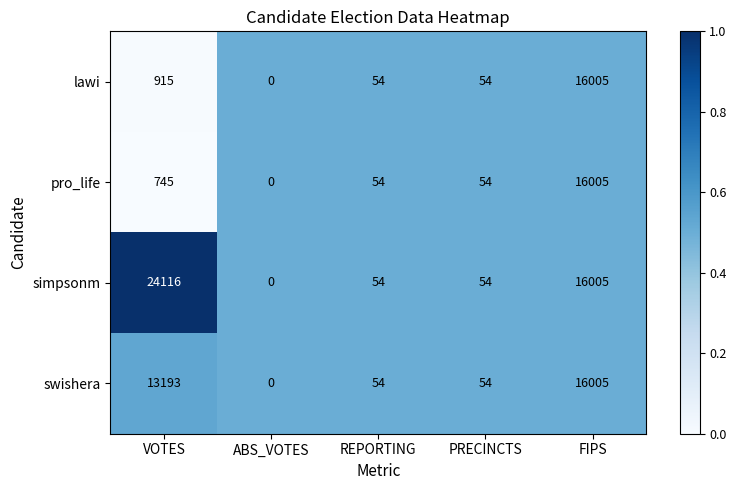

What is the average value of the swishera series?

5861